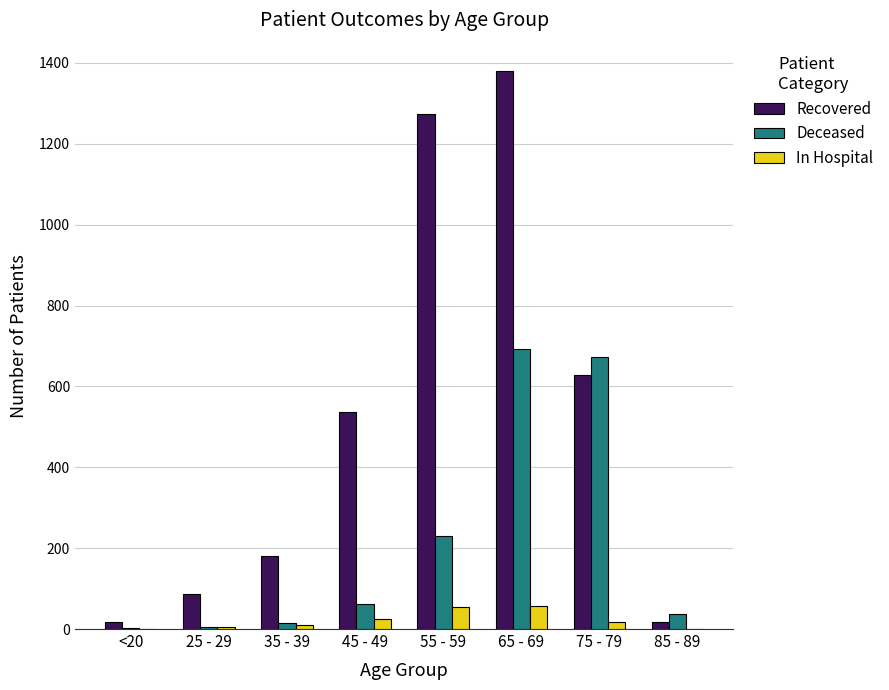

What is the greatest value displayed?

1381